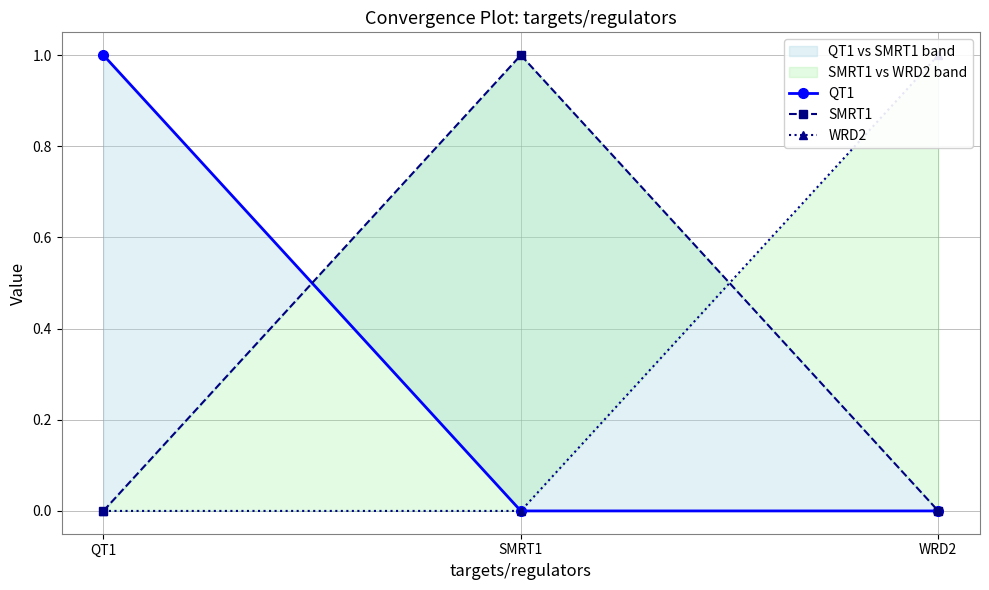

What is the label of the 3rd point from the left?

WRD2